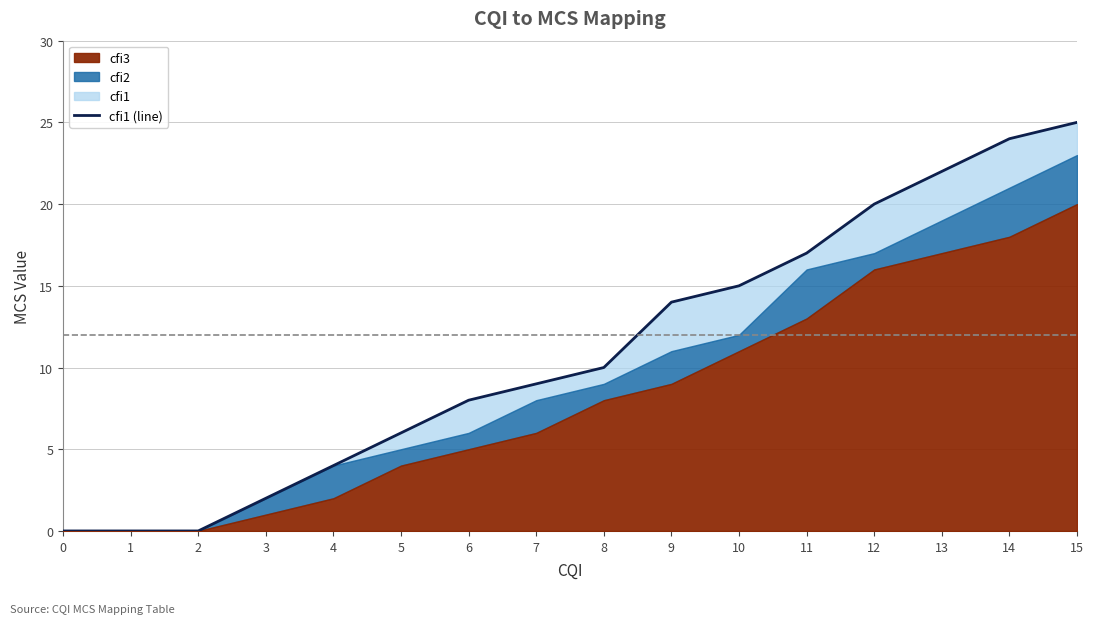

What is the value of the 4th point from the left?

2